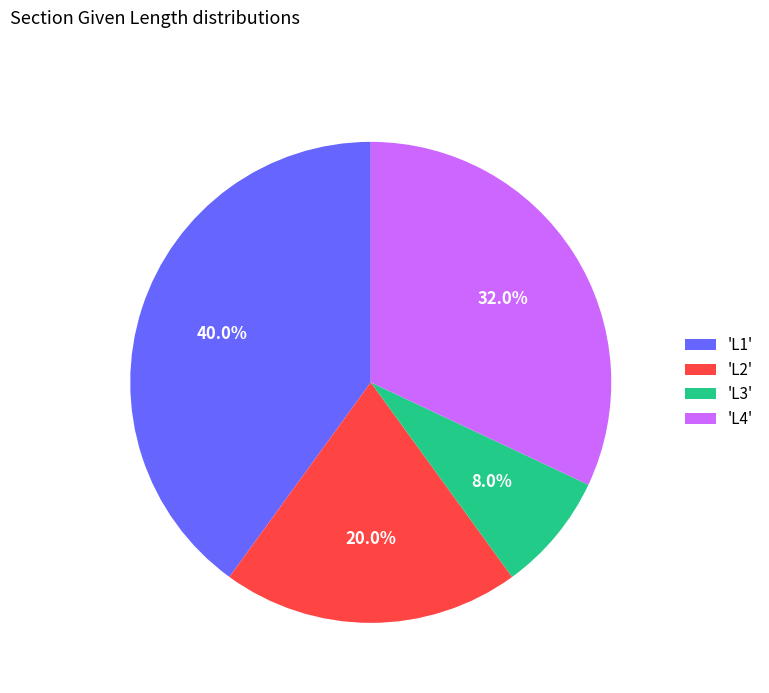

Combined, do 'L4' and 'L3' account for over 50%?

No